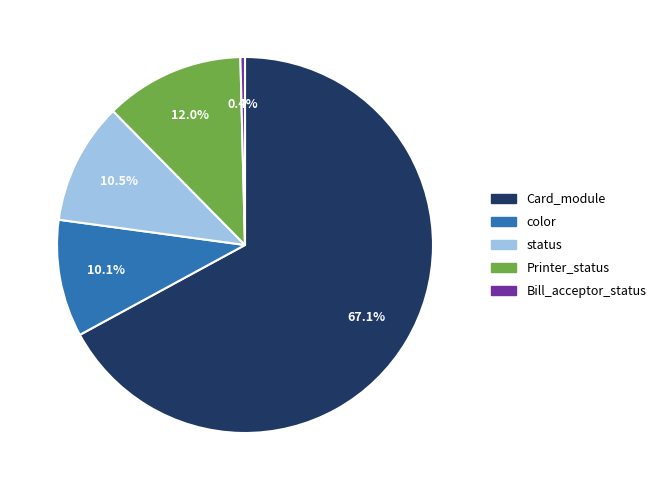

Which category has the biggest portion of the pie?

Card_module